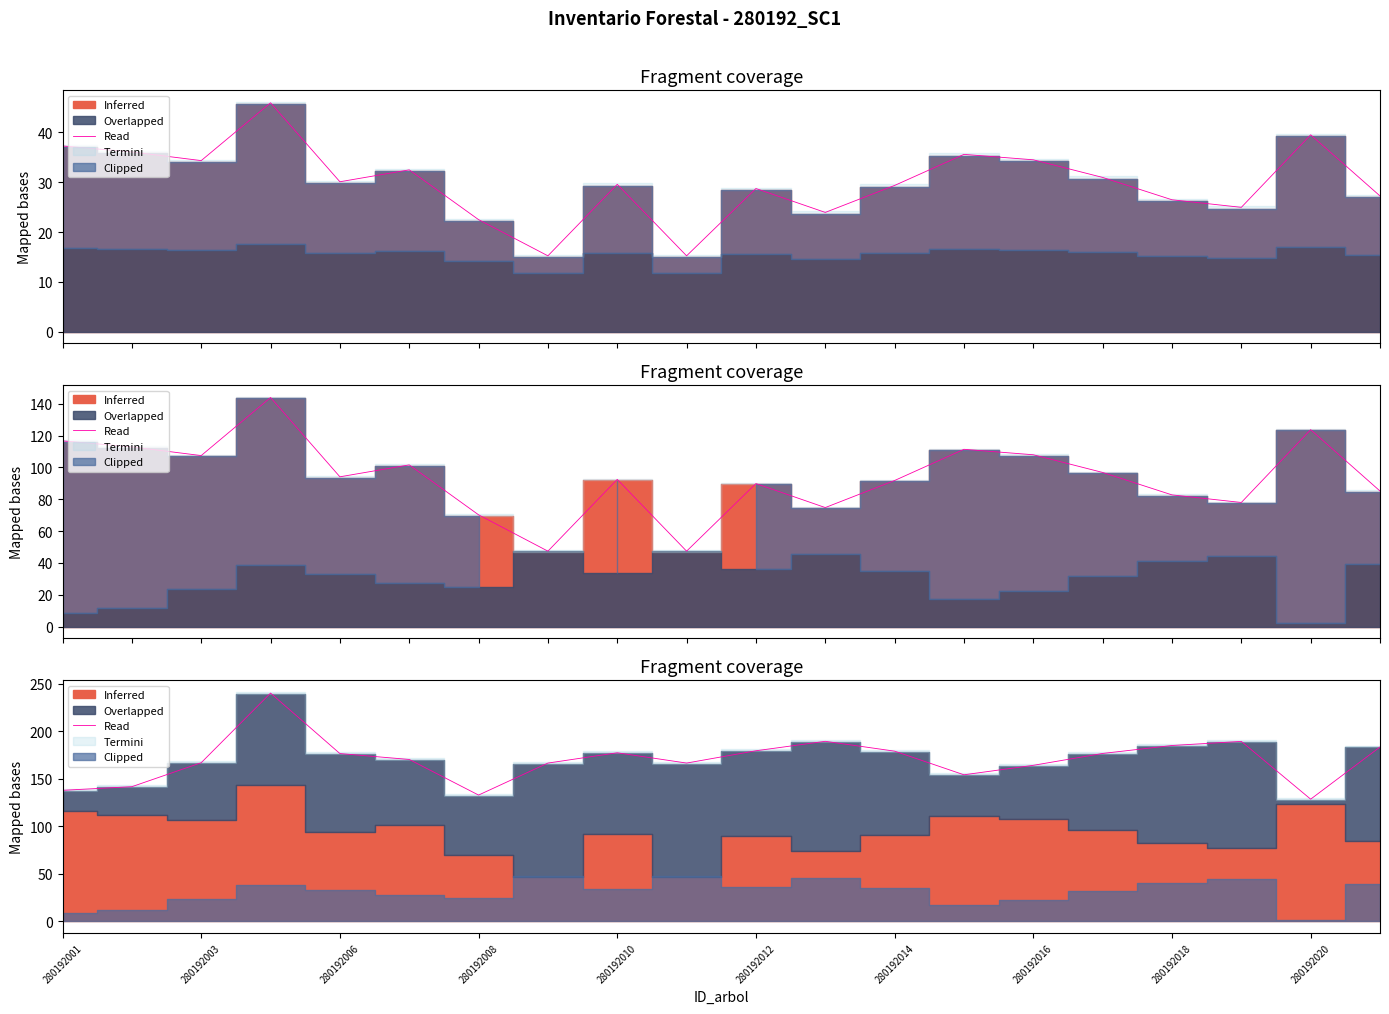

How many lines are shown in the chart?

1